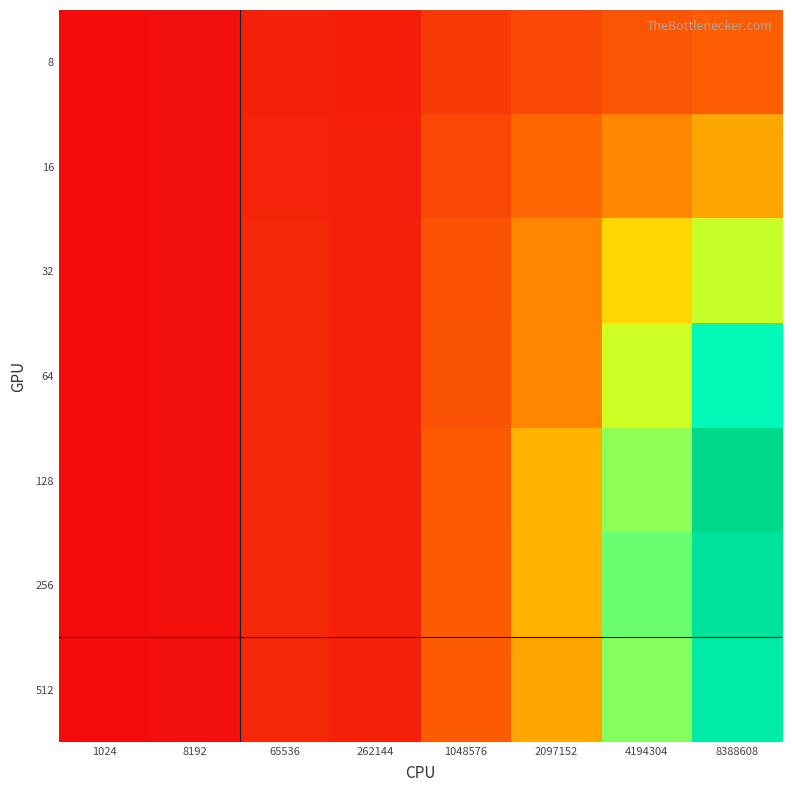

Reading left to right, extract all data points from this chart.

8: 1024=21.6	8192=157.7	65536=1103.8	262144=920.2	1048576=2316.5	2097152=3135.7	4194304=3744.6	8388608=4161.8
16: 1024=22.3	8192=174.9	65536=1226.2	262144=991.7	1048576=3067.8	2097152=4664.6	4194304=6125.3	8388608=7293.9
32: 1024=21.9	8192=177.9	65536=1353.9	262144=1081.0	1048576=3652.4	2097152=6106.4	4194304=9093.7	8388608=11789.5
64: 1024=10.9	8192=178.3	65536=1374.1	262144=1082.8	1048576=3613.3	2097152=6067.3	4194304=11620.9	8388608=16719.4
128: 1024=18.6	8192=174.2	65536=1376.8	262144=1118.7	1048576=4131.6	2097152=7834.8	4194304=12955.9	8388608=21198.0
256: 1024=21.1	8192=176.2	65536=1393.5	262144=1082.1	1048576=4148.3	2097152=7744.8	4194304=13702.4	8388608=19795.7
512: 1024=19.4	8192=174.7	65536=1396.5	262144=1093.6	1048576=4140.0	2097152=7244.9	4194304=13156.4	8388608=18595.3